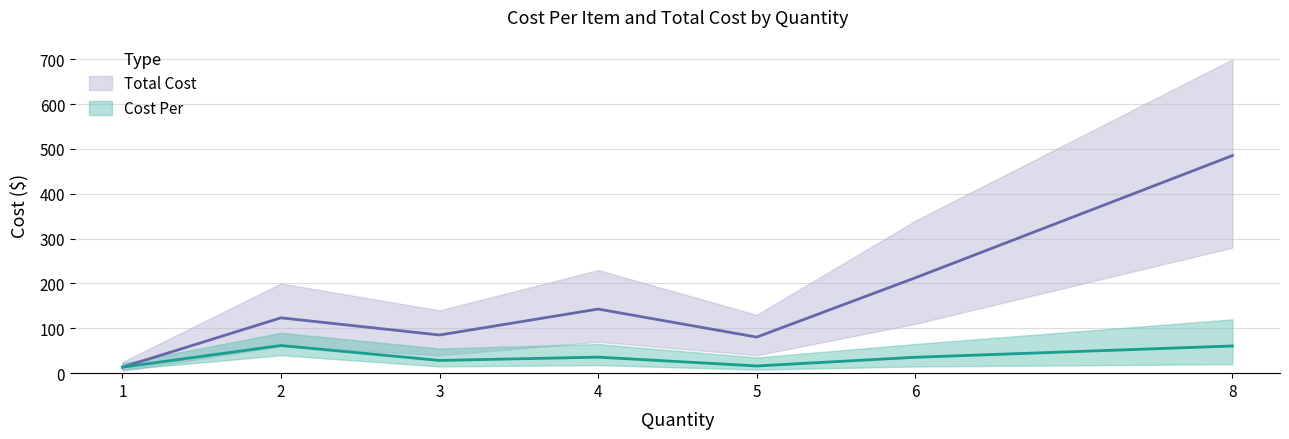

What is the difference between the highest and lowest values at 3?

56.7